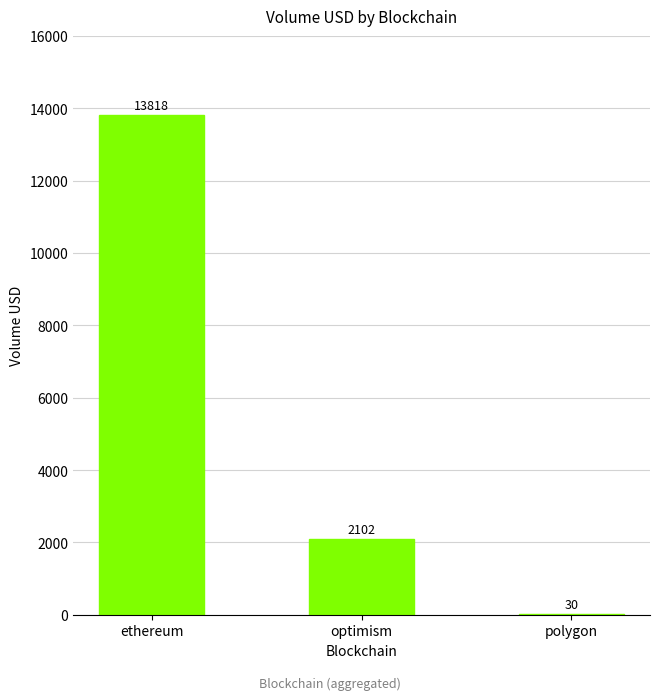

Where is the data nearest to the value 6923?

optimism